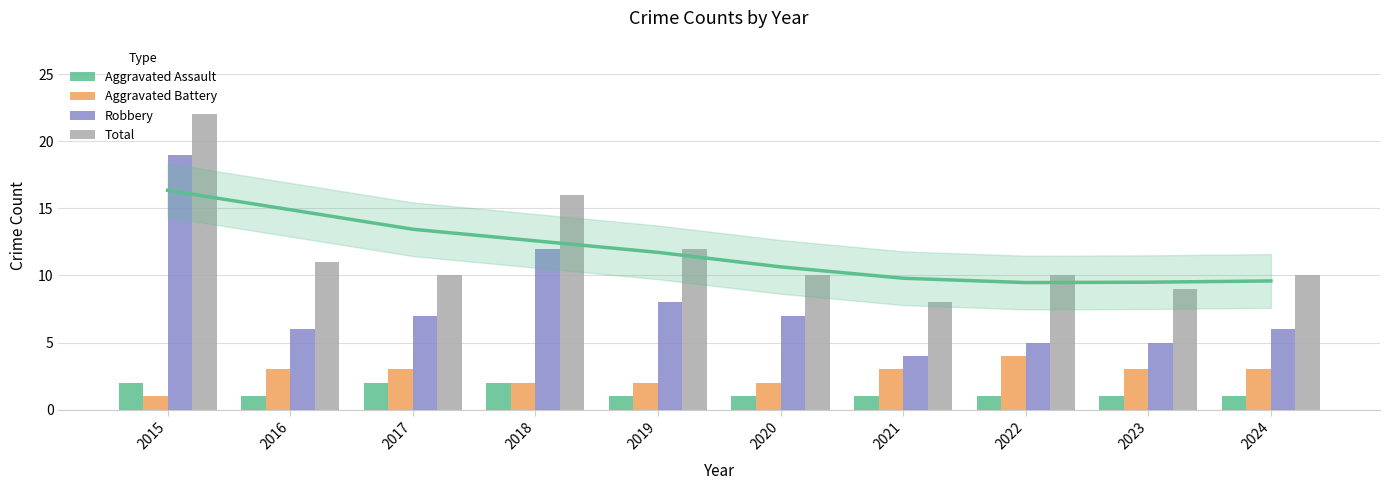

Reading left to right, what are all the values shown in this chart?

Aggravated Assault: 2015=2	2016=1	2017=2	2018=2	2019=1	2020=1	2021=1	2022=1	2023=1	2024=1
Aggravated Battery: 2015=1	2016=3	2017=3	2018=2	2019=2	2020=2	2021=3	2022=4	2023=3	2024=3
Robbery: 2015=19	2016=6	2017=7	2018=12	2019=8	2020=7	2021=4	2022=5	2023=5	2024=6
Total: 2015=22	2016=11	2017=10	2018=16	2019=12	2020=10	2021=8	2022=10	2023=9	2024=10